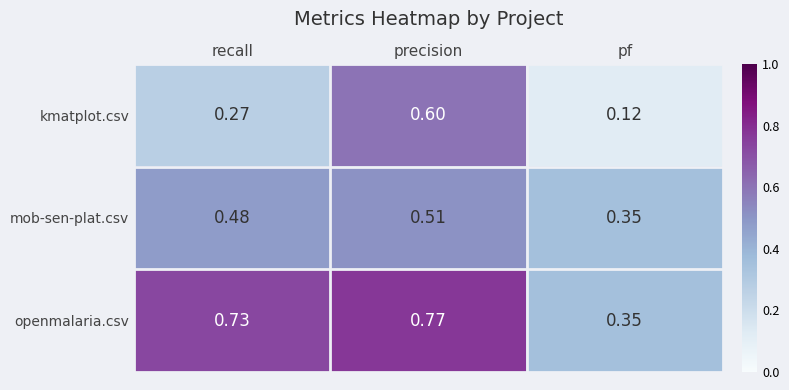

List the series in order of their peak value, highest first.

openmalaria.csv, kmatplot.csv, mob-sen-plat.csv